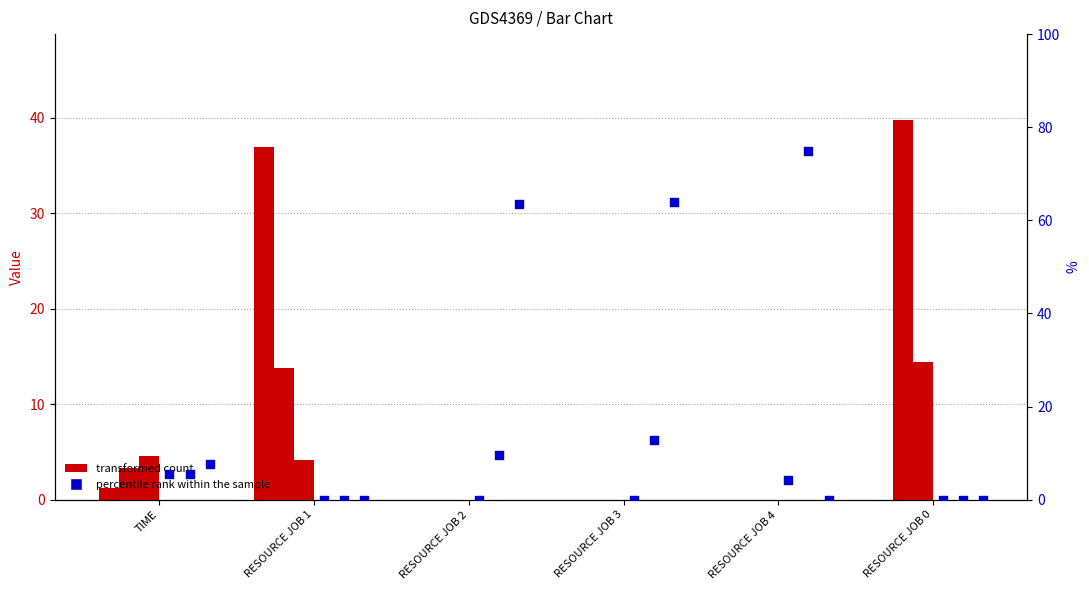

Which series has the largest Y range (max minus min)?

S_1